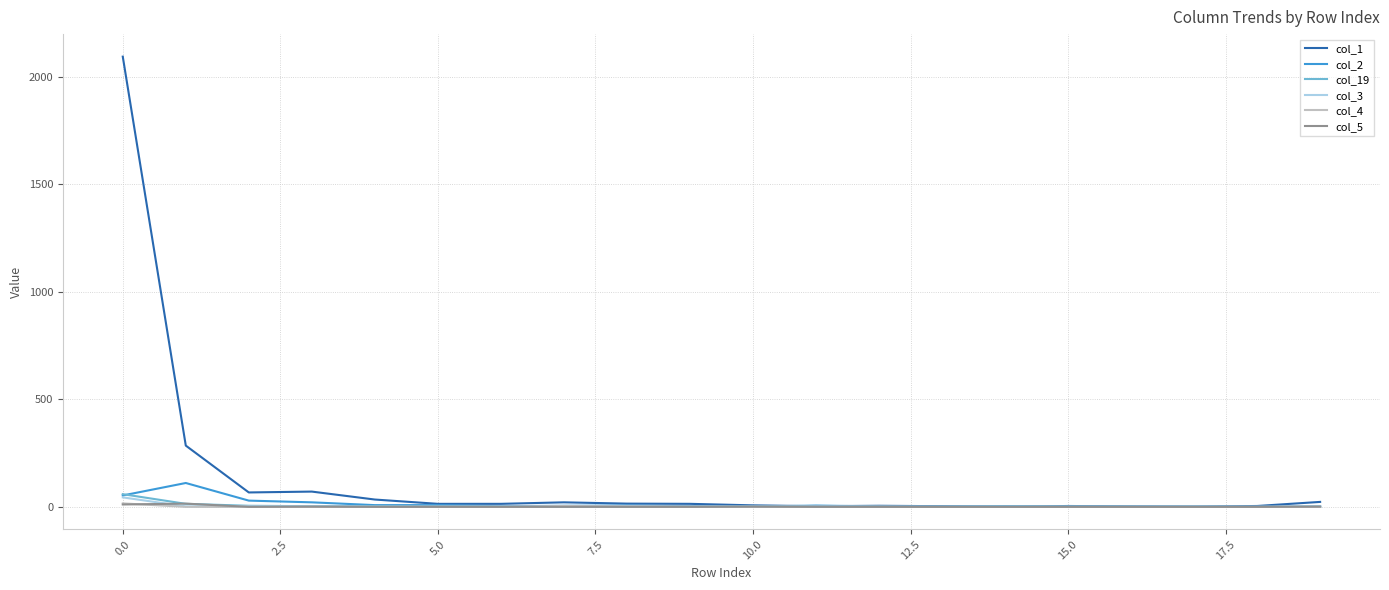

What is the difference between the maximum and minimum values in the col_1 series?

2095